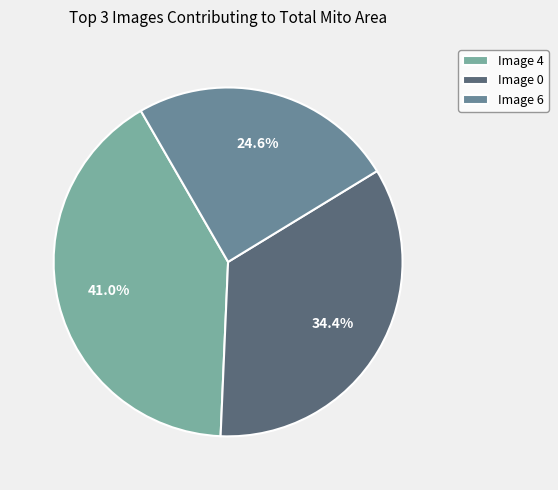

Does any single category account for the majority?

No